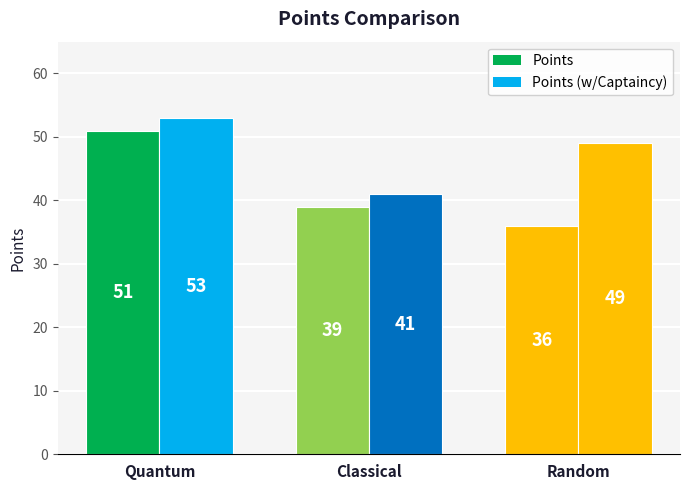

Reading left to right, transcribe all the data shown in this chart.

Points: 51	39	36
Points (w/Captaincy): 53	41	49